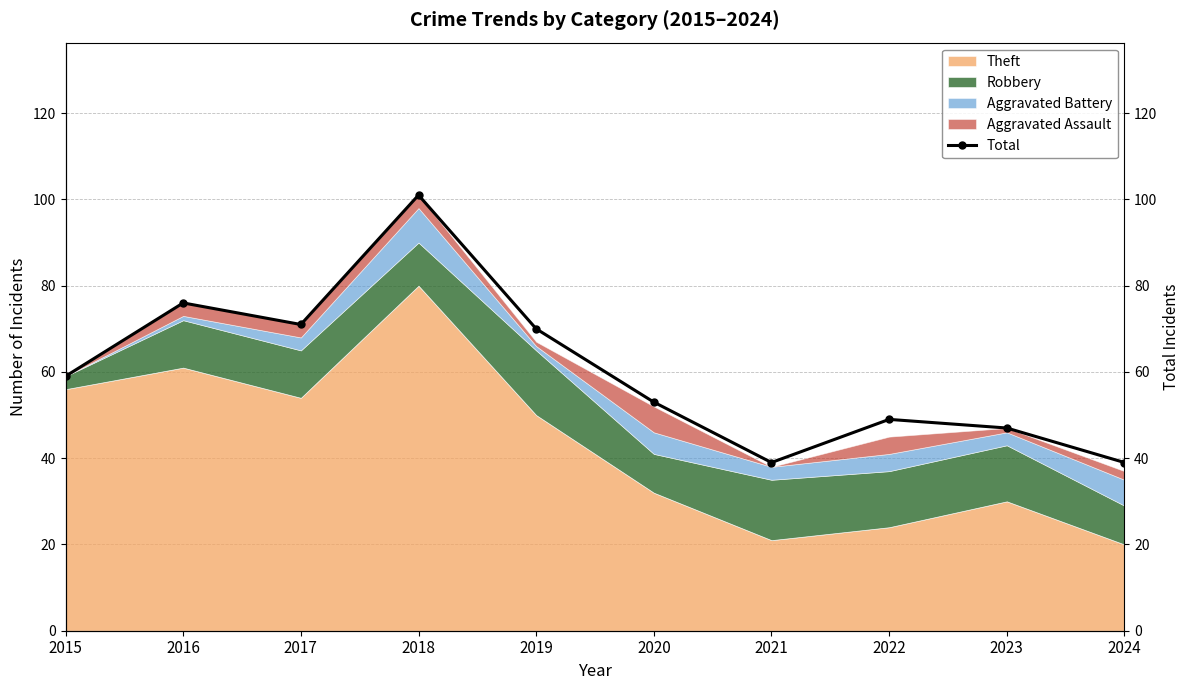

What is the value of the 5th point from the left?

70